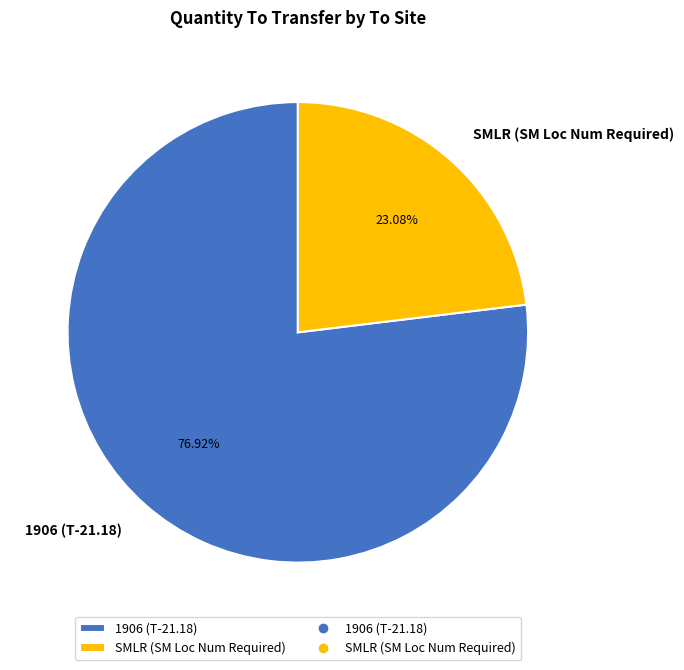

True or false: 1906 (T-21.18) accounts for 77% of the total.

True